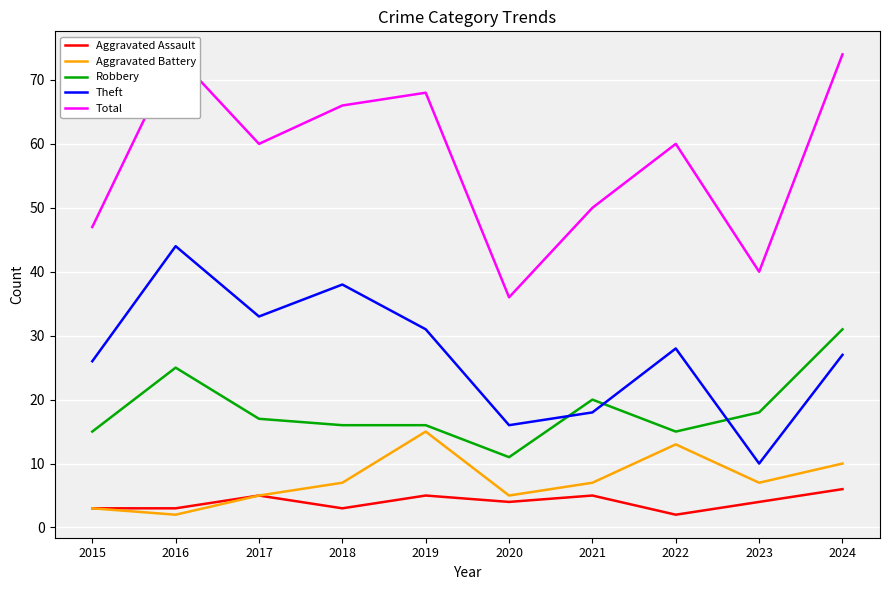

Which series has the widest spread of values?

Total